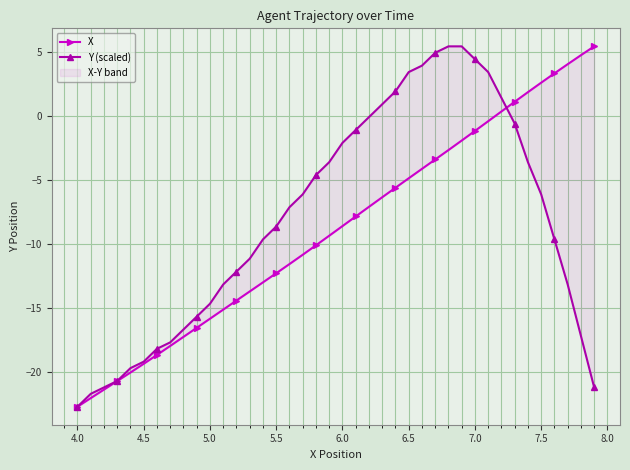

Reading right to left, list all the values displayed in this chart.

X: 5.4	4.7	4.0	3.3	2.6	1.8	1.1	0.3	-0.4	-1.2	-1.9	-2.7	-3.4	-4.2	-4.9	-5.6	-6.4	-7.1	-7.9	-8.6	-9.4	-10.1	-10.9	-11.6	-12.3	-13.0	-13.7	-14.4	-15.2	-15.9	-16.6	-17.3	-18.0	-18.7	-19.4	-20.1	-20.7	-21.4	-22.1	-22.7
Y (scaled): -21.2	-17.2	-13.2	-9.7	-6.2	-3.6	-0.6	1.4	3.4	4.4	5.4	5.4	4.9	3.9	3.4	1.9	0.9	-0.1	-1.1	-2.1	-3.6	-4.6	-6.2	-7.2	-8.7	-9.7	-11.2	-12.2	-13.2	-14.7	-15.7	-16.7	-17.7	-18.2	-19.2	-19.7	-20.7	-21.2	-21.7	-22.7